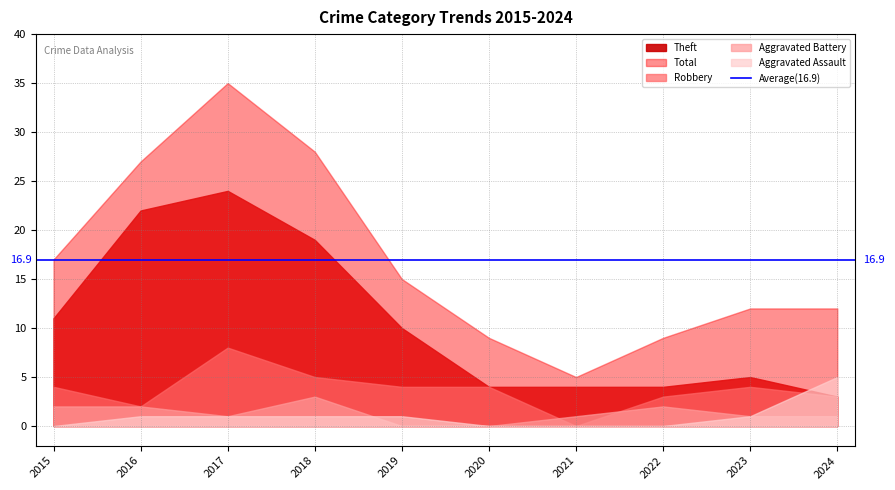

What is the difference between the maximum and minimum values in the Total series?

30